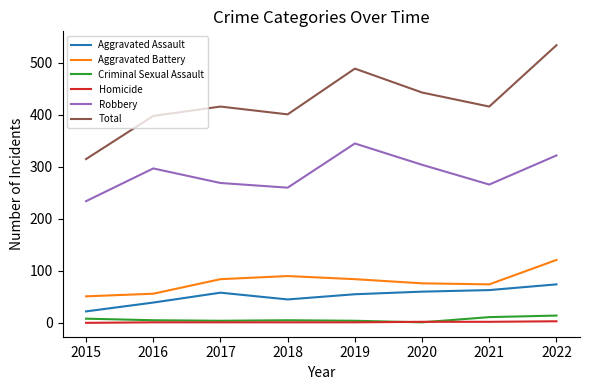

What is the greatest value displayed?

534